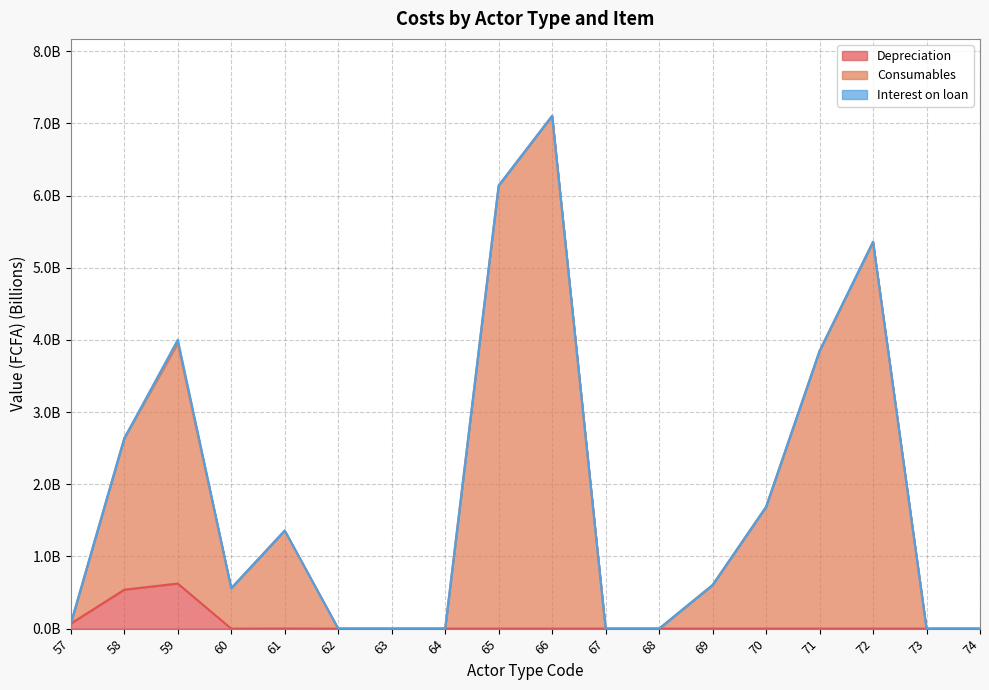

True or false: Consumables and Depreciation cross at least once.

False